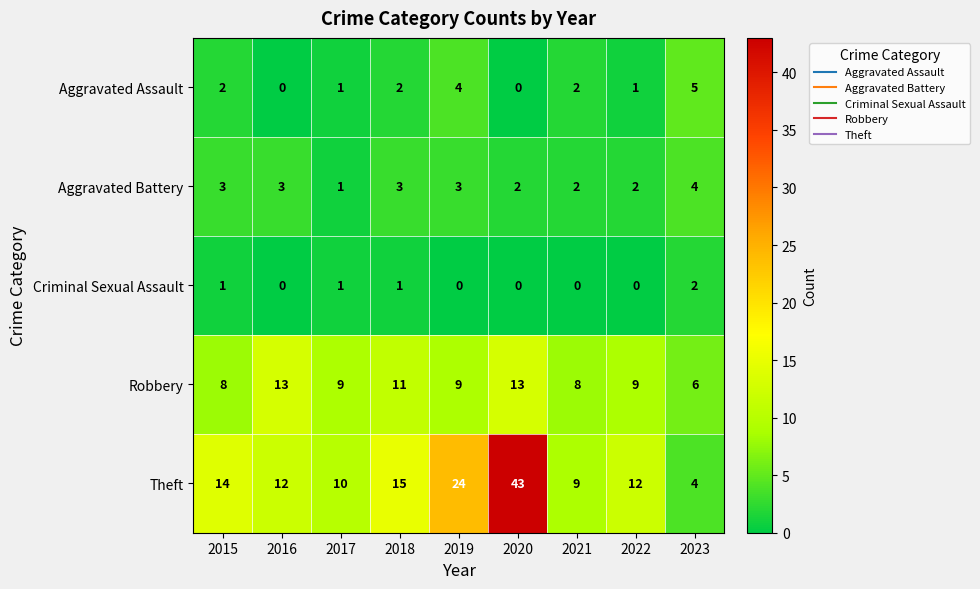

List the series in order of their peak value, lowest first.

Criminal Sexual Assault, Aggravated Battery, Aggravated Assault, Robbery, Theft